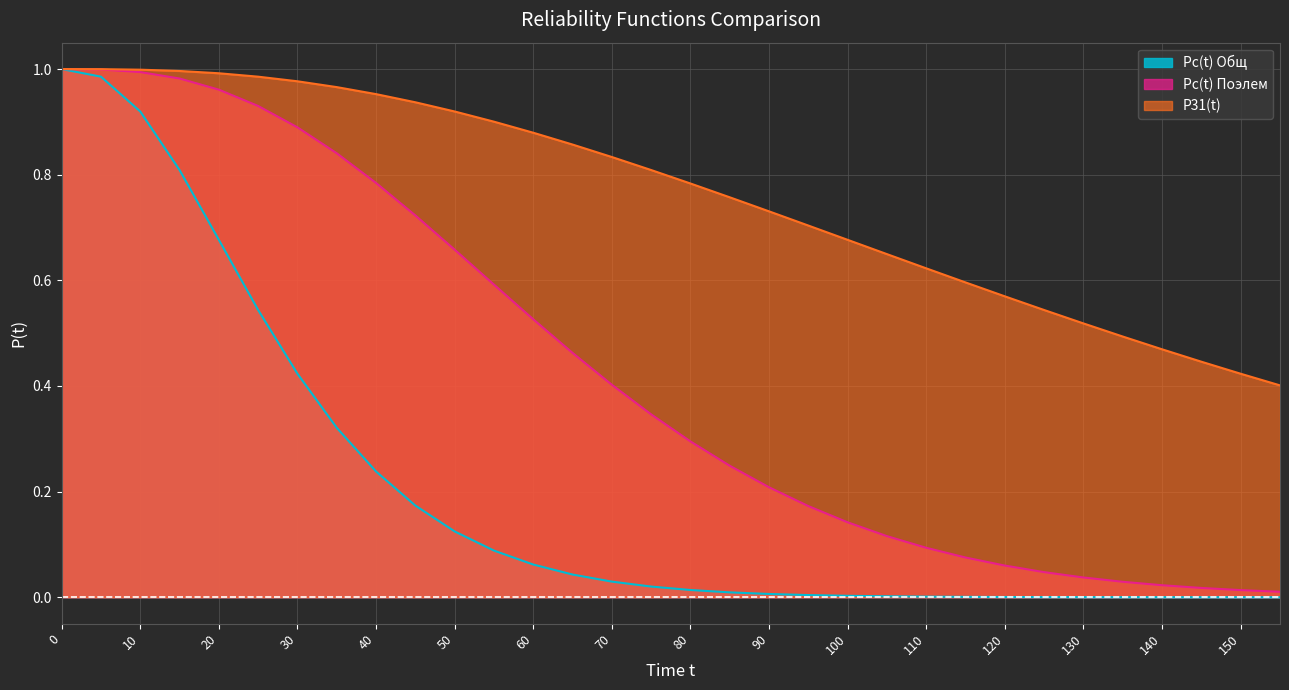

True or false: Pс(t) Общ has more than 0 interior local peaks.

False